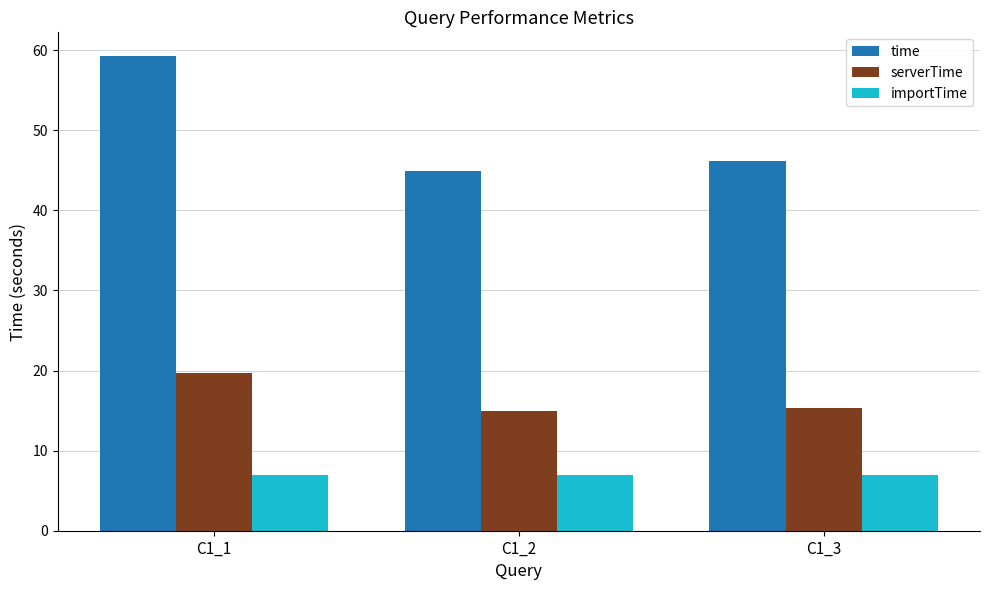

Which series has the widest spread of values?

time